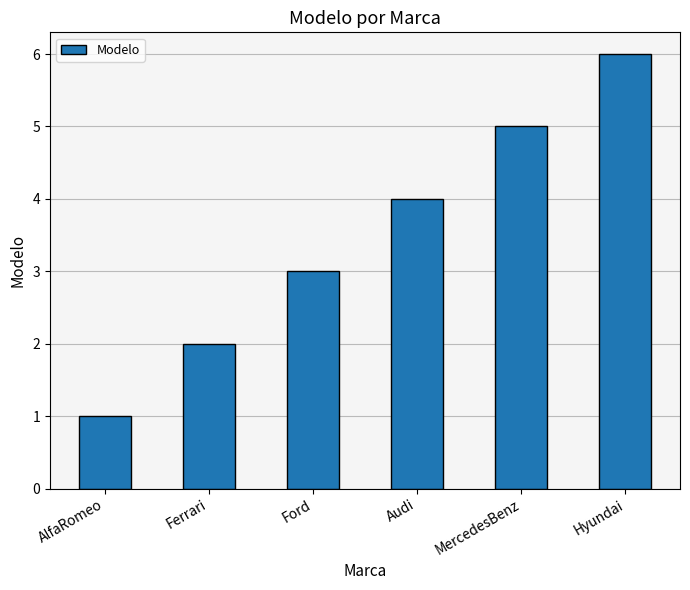

What is the ratio of the value at AlfaRomeo to the value at Hyundai?

0.2